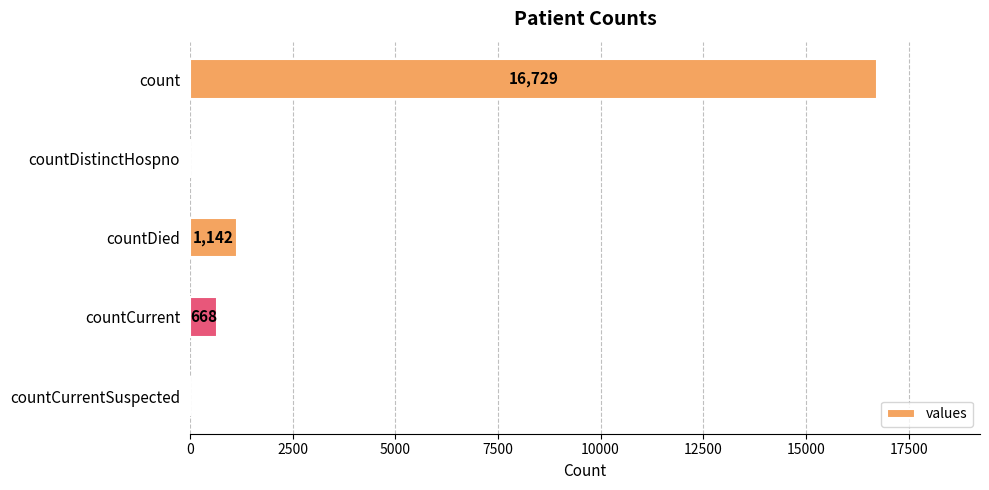

Which has a higher value, countDistinctHospno or countCurrent?

countCurrent